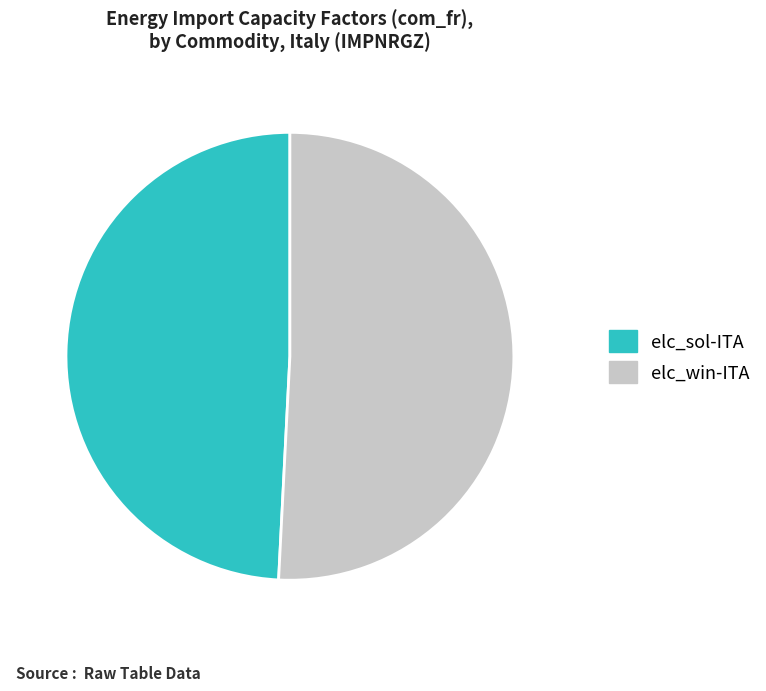

Between elc_win-ITA and elc_sol-ITA, which is larger?

elc_win-ITA